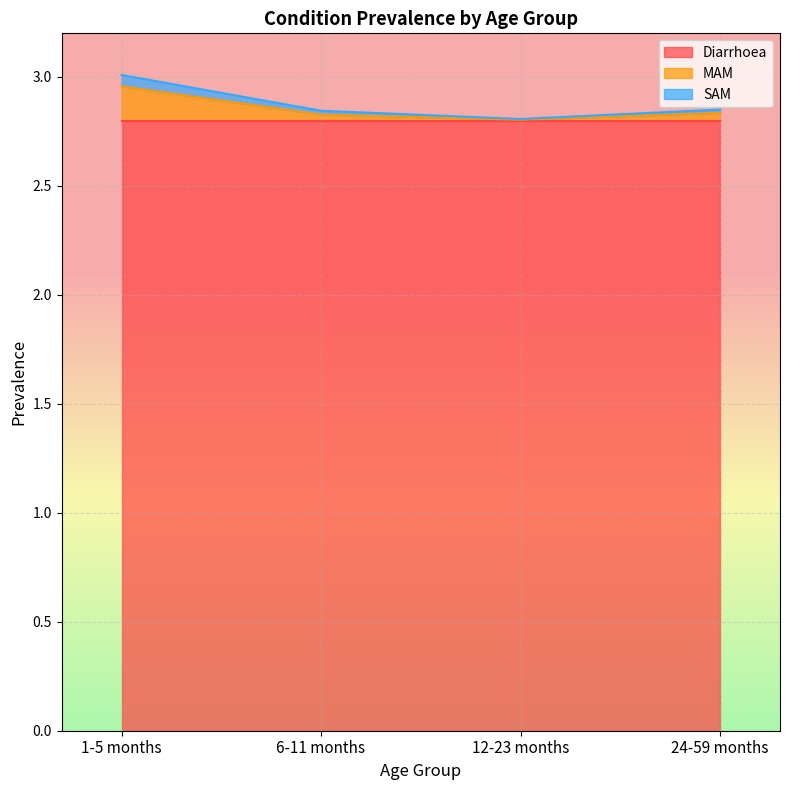

Does the chart display data point markers on the line(s)?

No